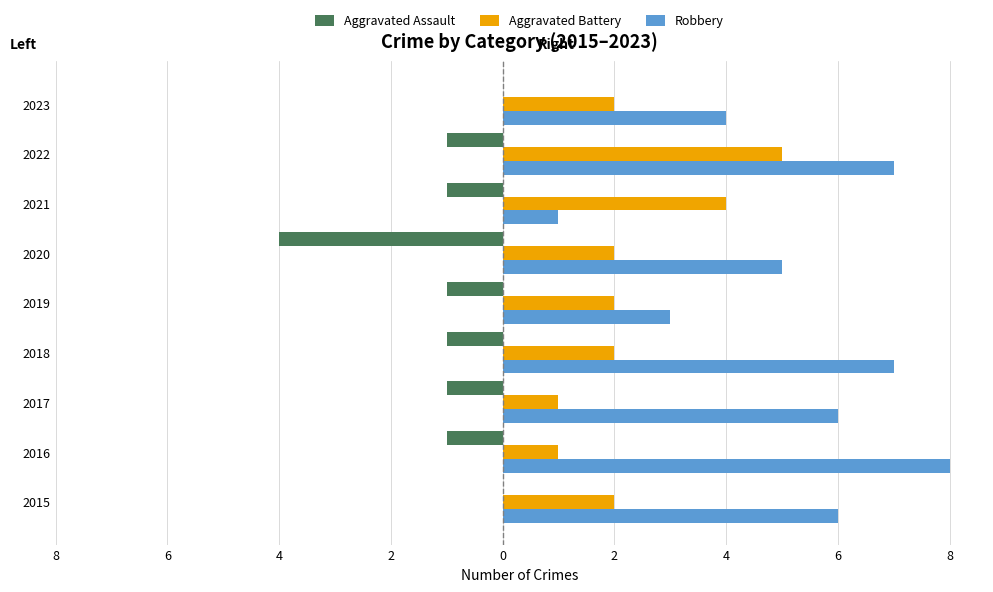

What are all the series names shown in the legend?

Aggravated Assault, Aggravated Battery, Robbery